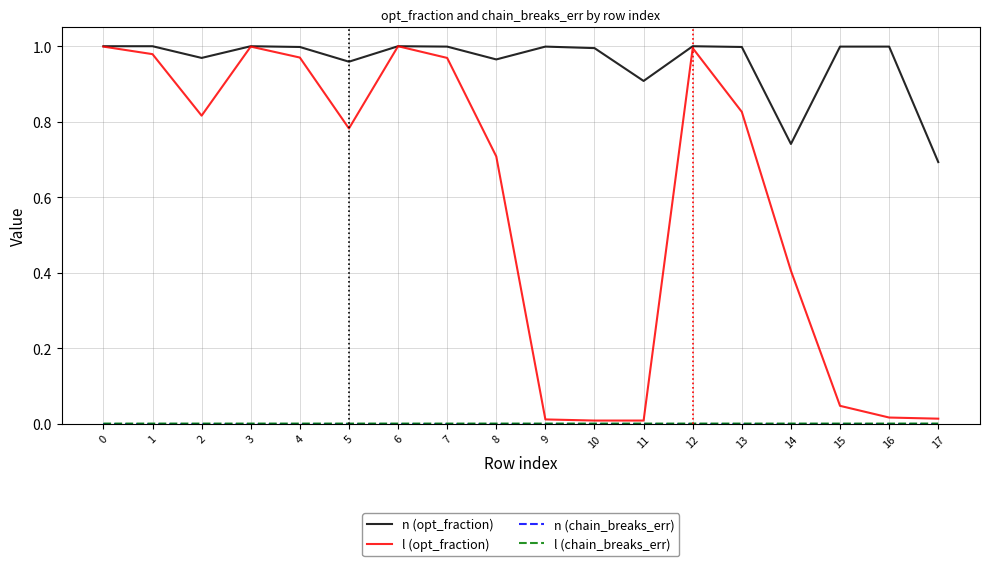

Is it true that n (opt_fraction) equals 1.0 at 0?

True